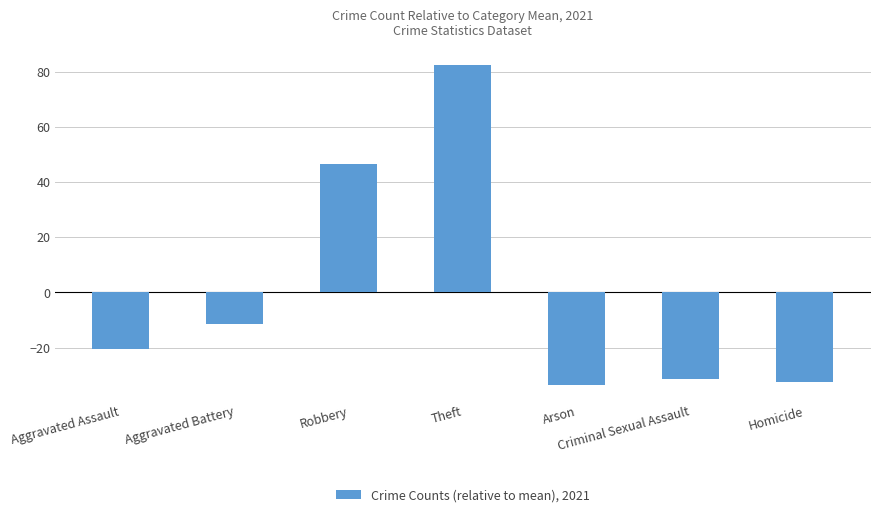

True or false: the data shows -32.4 at Homicide.

True